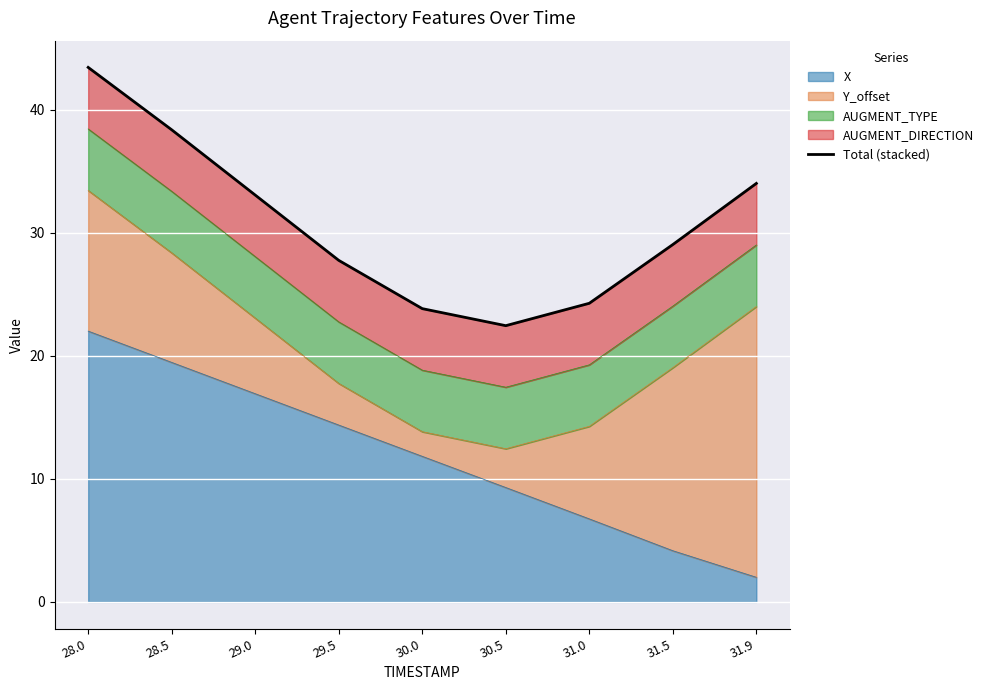

Approximately how many times larger is the value at 30.0 compared to 31.5?

0.8